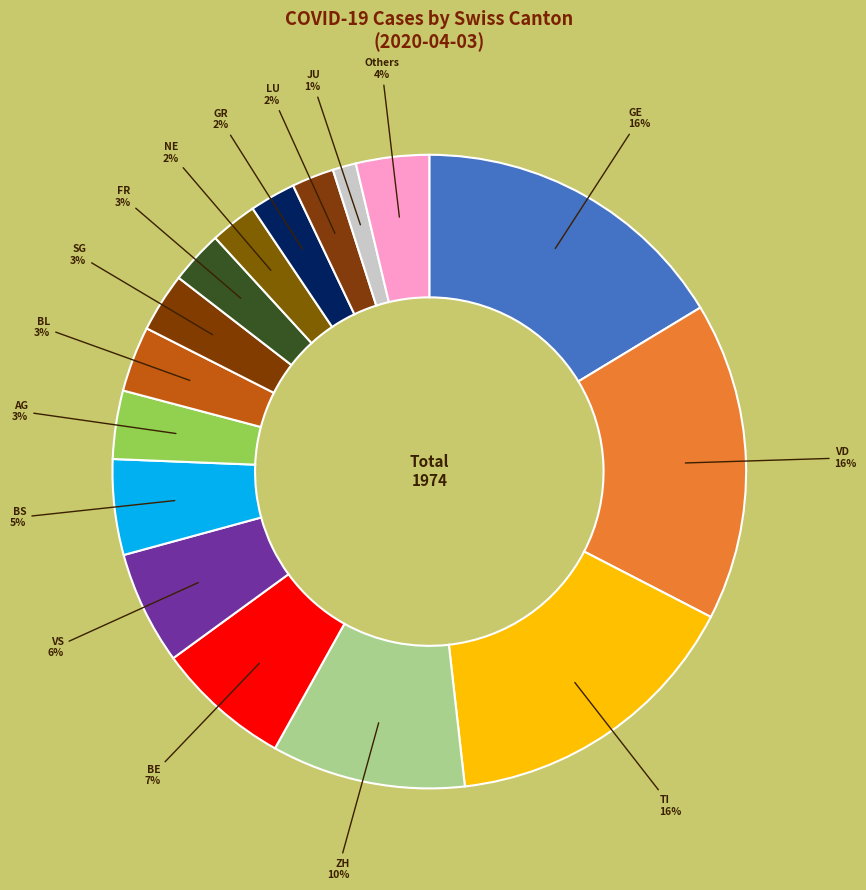

How many segments does this pie chart have?

16